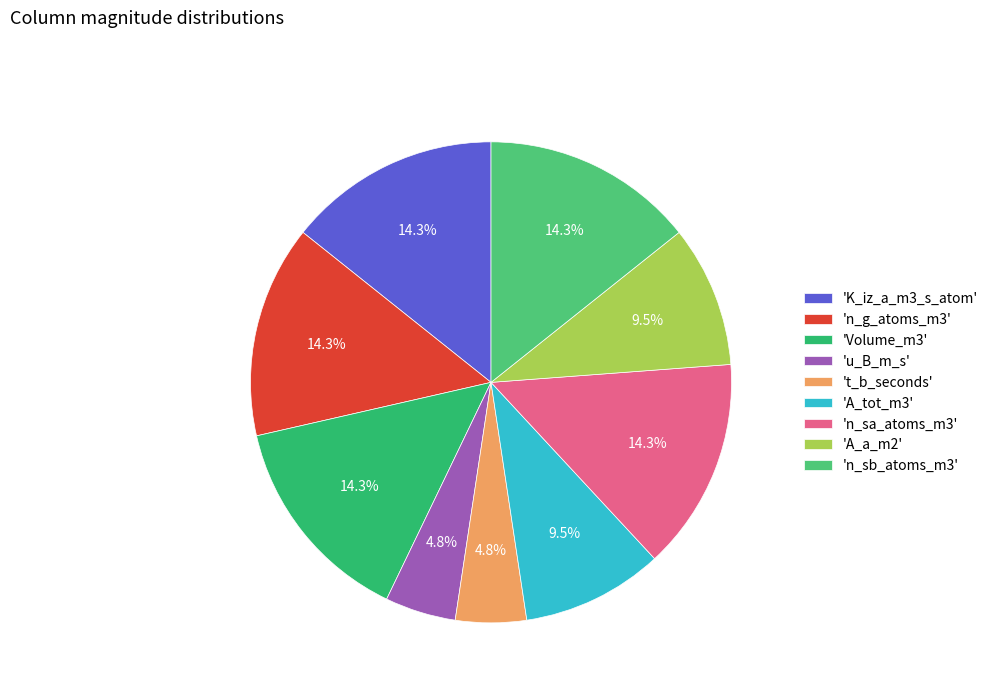

Which category has the smallest portion of the pie?

u_B_m_s